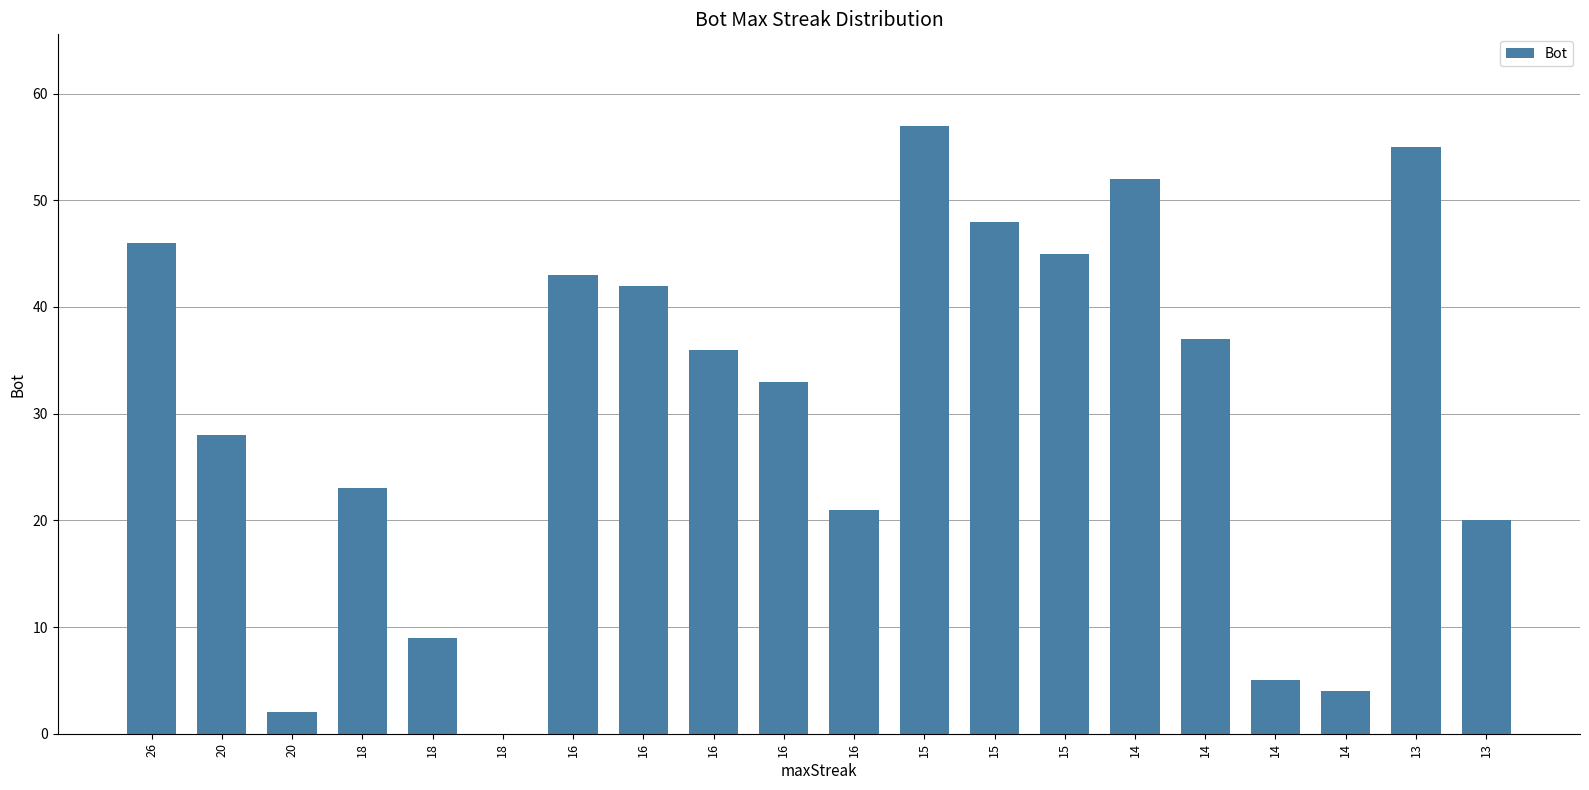

What is the ratio of the value at 16 to the value at 14?

0.4